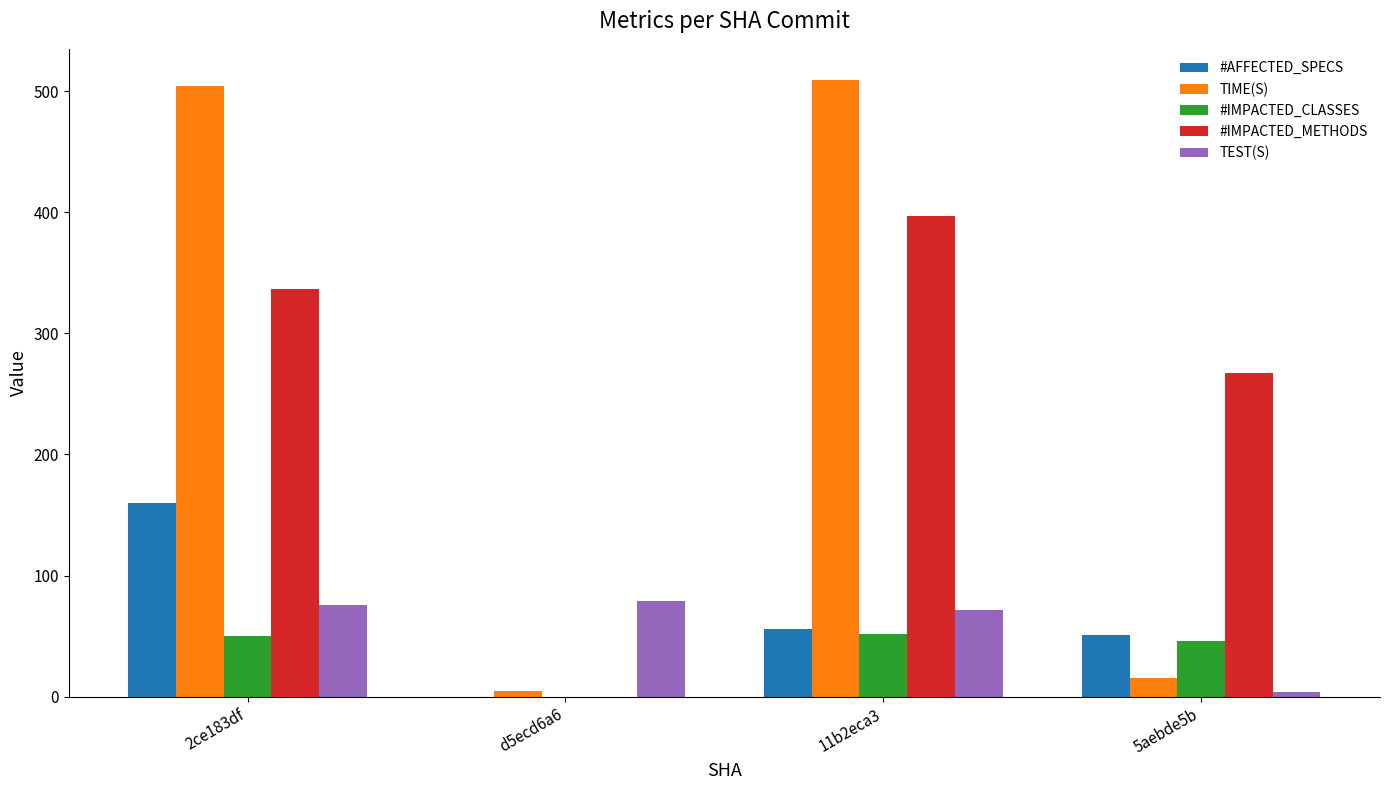

What is the highest value of the #AFFECTED_SPECS series?

160.0